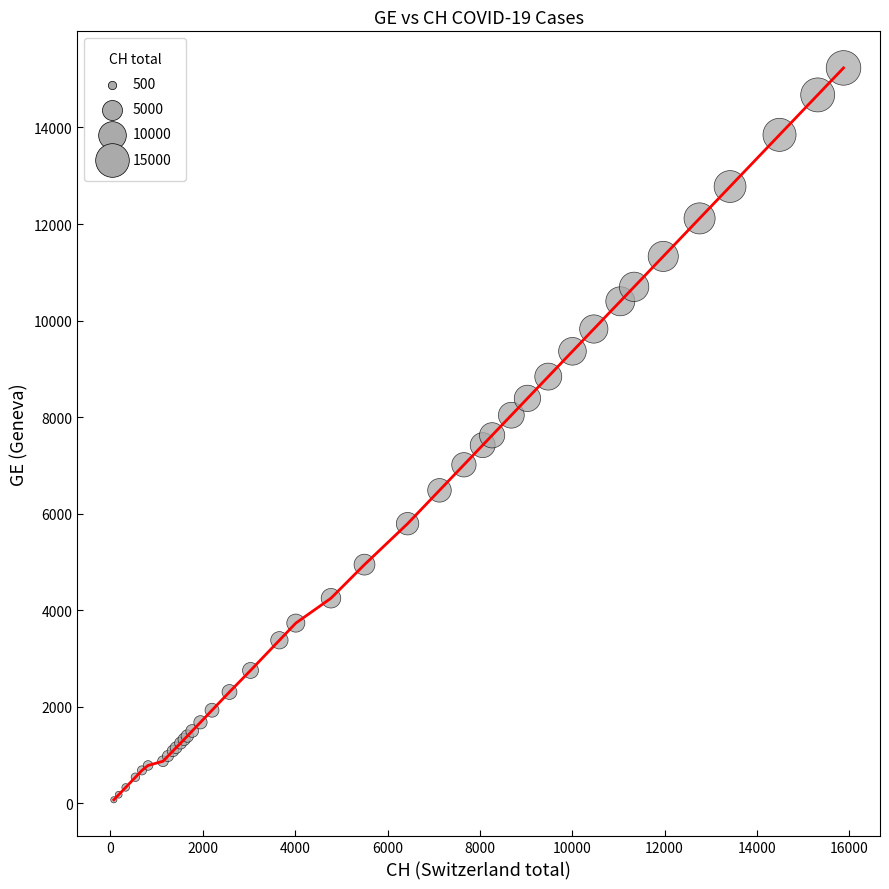

What is the difference between the maximum and minimum values?

15160